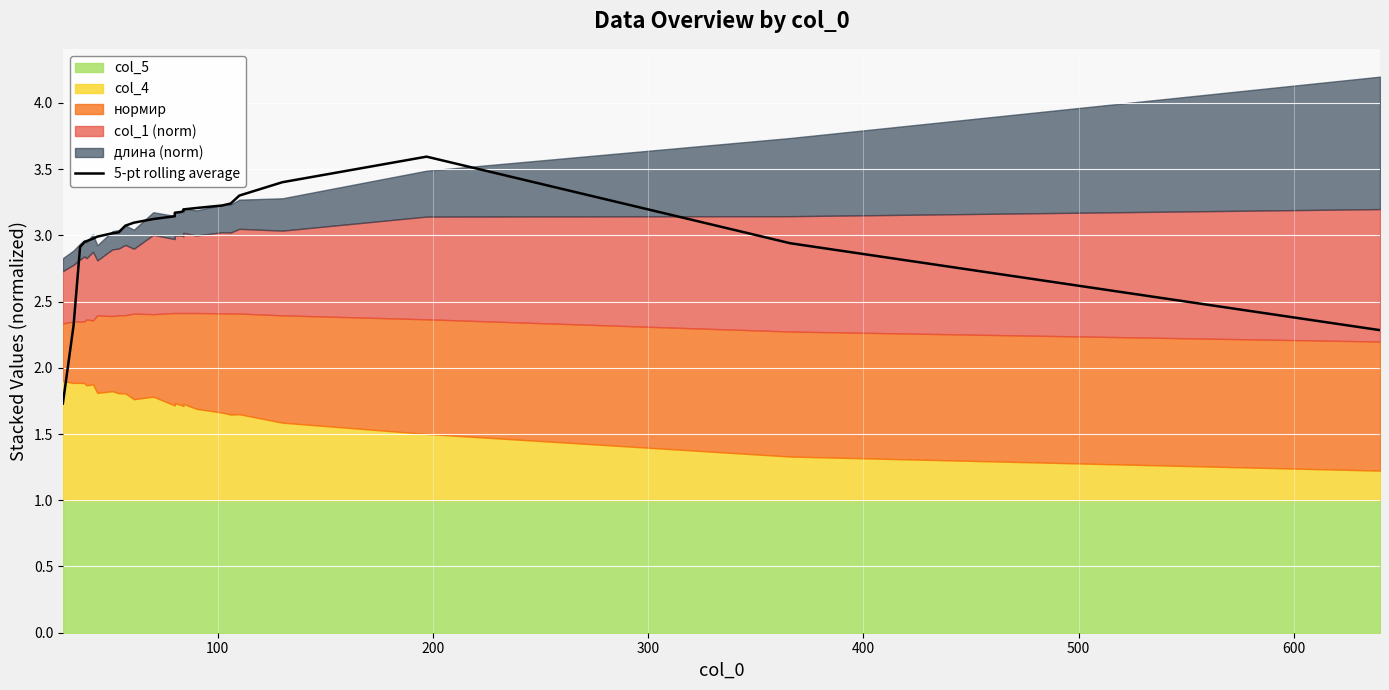

How many lines are shown in the chart?

1